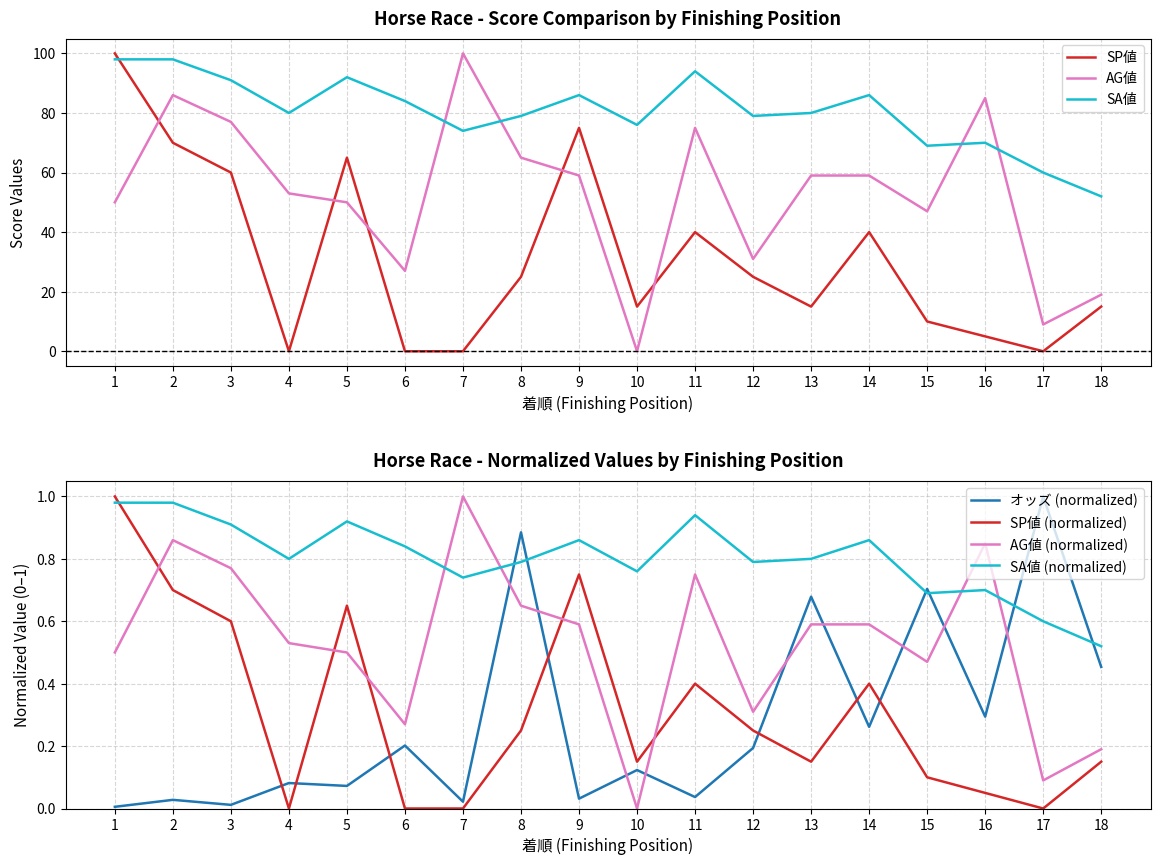

List the series in order of their overall mean, highest first.

SA値, AG値, SP値, オッズ